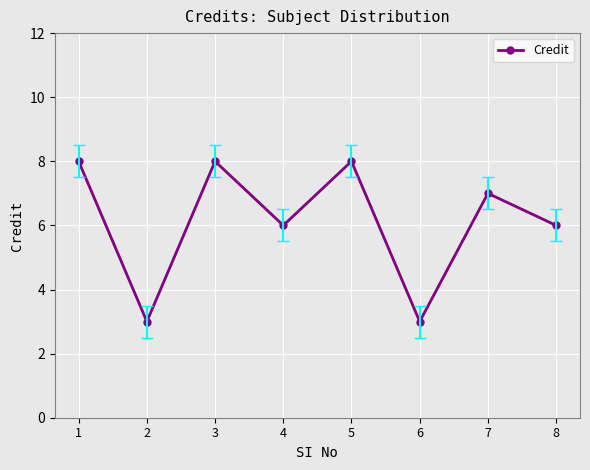

What is the sum of all values?

49